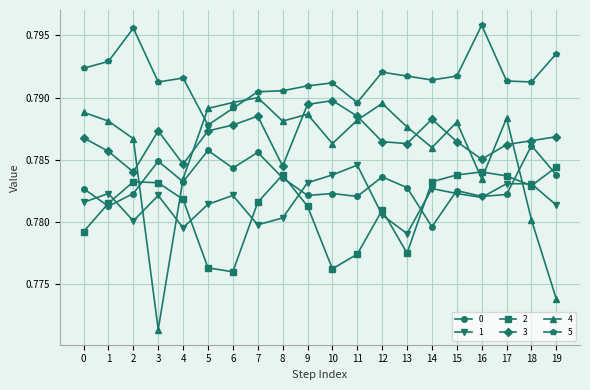

Which category has the lowest value in the 0 series?

14